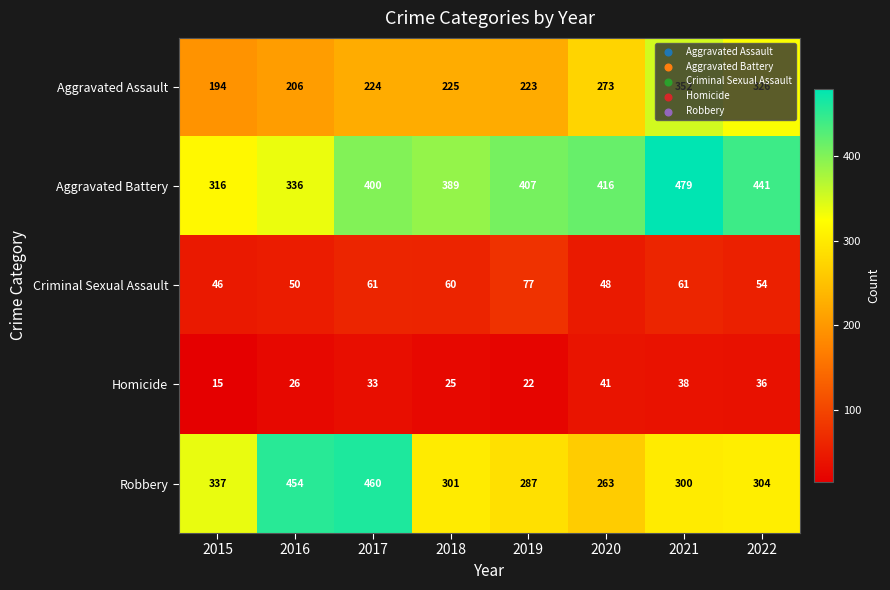

The Aggravated Battery series shows 441 at 2022. True or false?

True